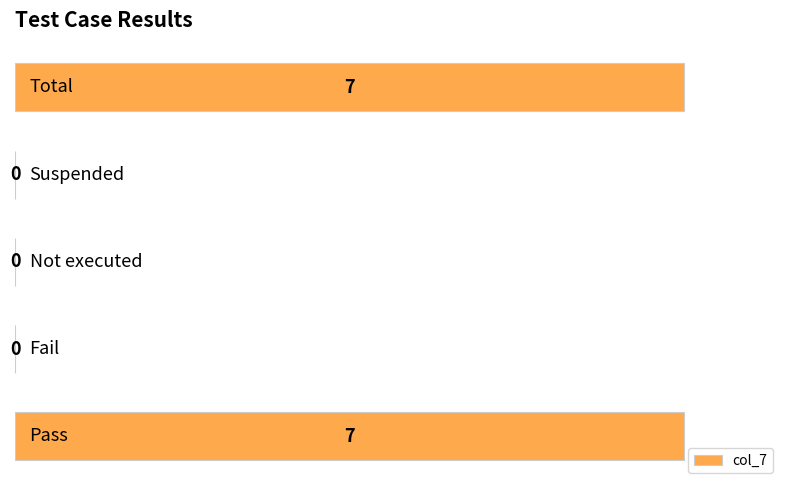

What is the sum of all values?

14